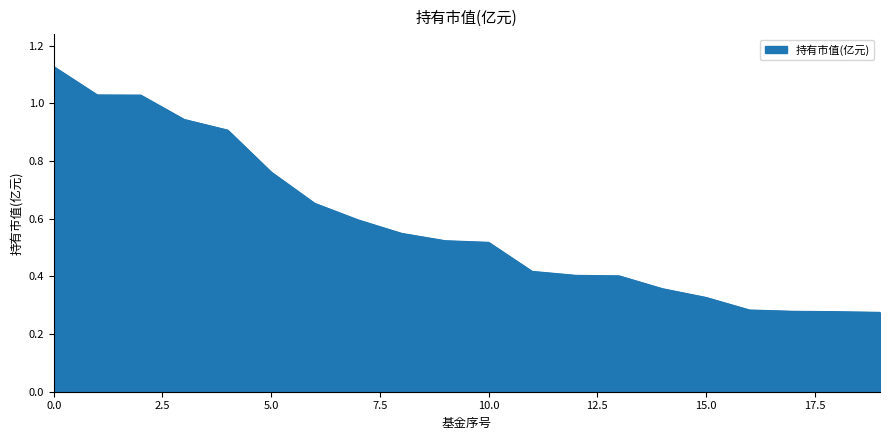

At which category does the chart reach its minimum across all series?

19